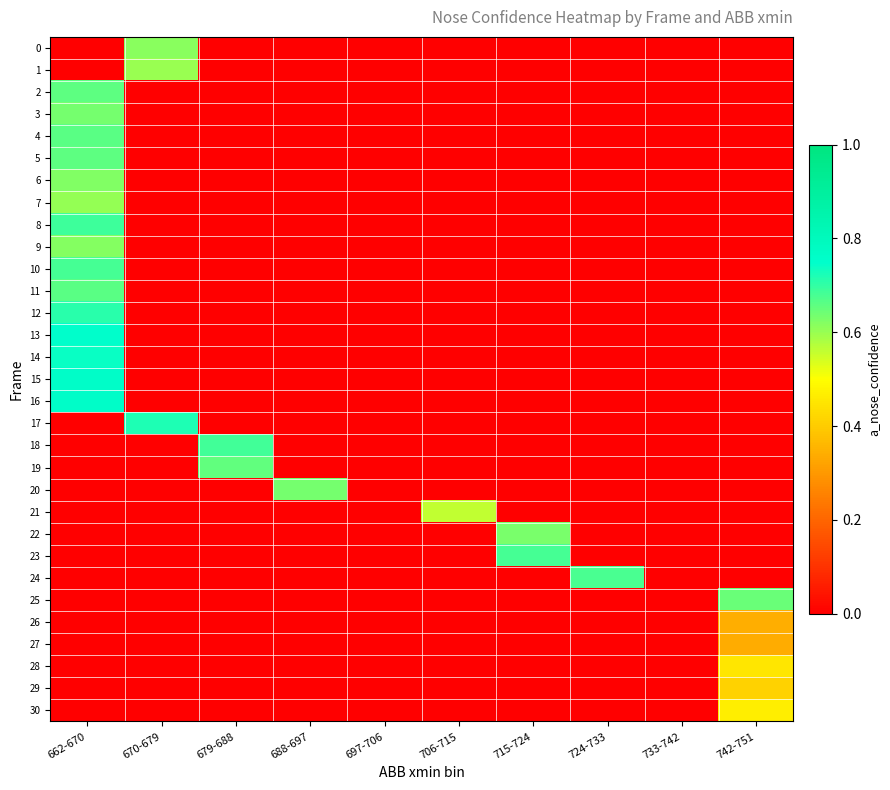

Reading right to left, extract all data points from this chart.

0: 742-751=0.0	733-742=0.0	724-733=0.0	715-724=0.0	706-715=0.0	697-706=0.0	688-697=0.0	679-688=0.0	670-679=0.6	662-670=0.0
1: 742-751=0.0	733-742=0.0	724-733=0.0	715-724=0.0	706-715=0.0	697-706=0.0	688-697=0.0	679-688=0.0	670-679=0.6	662-670=0.0
2: 742-751=0.0	733-742=0.0	724-733=0.0	715-724=0.0	706-715=0.0	697-706=0.0	688-697=0.0	679-688=0.0	670-679=0.0	662-670=0.7
3: 742-751=0.0	733-742=0.0	724-733=0.0	715-724=0.0	706-715=0.0	697-706=0.0	688-697=0.0	679-688=0.0	670-679=0.0	662-670=0.6
4: 742-751=0.0	733-742=0.0	724-733=0.0	715-724=0.0	706-715=0.0	697-706=0.0	688-697=0.0	679-688=0.0	670-679=0.0	662-670=0.7
5: 742-751=0.0	733-742=0.0	724-733=0.0	715-724=0.0	706-715=0.0	697-706=0.0	688-697=0.0	679-688=0.0	670-679=0.0	662-670=0.7
6: 742-751=0.0	733-742=0.0	724-733=0.0	715-724=0.0	706-715=0.0	697-706=0.0	688-697=0.0	679-688=0.0	670-679=0.0	662-670=0.6
7: 742-751=0.0	733-742=0.0	724-733=0.0	715-724=0.0	706-715=0.0	697-706=0.0	688-697=0.0	679-688=0.0	670-679=0.0	662-670=0.6
8: 742-751=0.0	733-742=0.0	724-733=0.0	715-724=0.0	706-715=0.0	697-706=0.0	688-697=0.0	679-688=0.0	670-679=0.0	662-670=0.7
9: 742-751=0.0	733-742=0.0	724-733=0.0	715-724=0.0	706-715=0.0	697-706=0.0	688-697=0.0	679-688=0.0	670-679=0.0	662-670=0.6
10: 742-751=0.0	733-742=0.0	724-733=0.0	715-724=0.0	706-715=0.0	697-706=0.0	688-697=0.0	679-688=0.0	670-679=0.0	662-670=0.7
11: 742-751=0.0	733-742=0.0	724-733=0.0	715-724=0.0	706-715=0.0	697-706=0.0	688-697=0.0	679-688=0.0	670-679=0.0	662-670=0.7
12: 742-751=0.0	733-742=0.0	724-733=0.0	715-724=0.0	706-715=0.0	697-706=0.0	688-697=0.0	679-688=0.0	670-679=0.0	662-670=0.7
13: 742-751=0.0	733-742=0.0	724-733=0.0	715-724=0.0	706-715=0.0	697-706=0.0	688-697=0.0	679-688=0.0	670-679=0.0	662-670=0.8
14: 742-751=0.0	733-742=0.0	724-733=0.0	715-724=0.0	706-715=0.0	697-706=0.0	688-697=0.0	679-688=0.0	670-679=0.0	662-670=0.7
15: 742-751=0.0	733-742=0.0	724-733=0.0	715-724=0.0	706-715=0.0	697-706=0.0	688-697=0.0	679-688=0.0	670-679=0.0	662-670=0.8
16: 742-751=0.0	733-742=0.0	724-733=0.0	715-724=0.0	706-715=0.0	697-706=0.0	688-697=0.0	679-688=0.0	670-679=0.0	662-670=0.8
17: 742-751=0.0	733-742=0.0	724-733=0.0	715-724=0.0	706-715=0.0	697-706=0.0	688-697=0.0	679-688=0.0	670-679=0.7	662-670=0.0
18: 742-751=0.0	733-742=0.0	724-733=0.0	715-724=0.0	706-715=0.0	697-706=0.0	688-697=0.0	679-688=0.7	670-679=0.0	662-670=0.0
19: 742-751=0.0	733-742=0.0	724-733=0.0	715-724=0.0	706-715=0.0	697-706=0.0	688-697=0.0	679-688=0.7	670-679=0.0	662-670=0.0
20: 742-751=0.0	733-742=0.0	724-733=0.0	715-724=0.0	706-715=0.0	697-706=0.0	688-697=0.6	679-688=0.0	670-679=0.0	662-670=0.0
21: 742-751=0.0	733-742=0.0	724-733=0.0	715-724=0.0	706-715=0.6	697-706=0.0	688-697=0.0	679-688=0.0	670-679=0.0	662-670=0.0
22: 742-751=0.0	733-742=0.0	724-733=0.0	715-724=0.6	706-715=0.0	697-706=0.0	688-697=0.0	679-688=0.0	670-679=0.0	662-670=0.0
23: 742-751=0.0	733-742=0.0	724-733=0.0	715-724=0.7	706-715=0.0	697-706=0.0	688-697=0.0	679-688=0.0	670-679=0.0	662-670=0.0
24: 742-751=0.0	733-742=0.0	724-733=0.7	715-724=0.0	706-715=0.0	697-706=0.0	688-697=0.0	679-688=0.0	670-679=0.0	662-670=0.0
25: 742-751=0.6	733-742=0.0	724-733=0.0	715-724=0.0	706-715=0.0	697-706=0.0	688-697=0.0	679-688=0.0	670-679=0.0	662-670=0.0
26: 742-751=0.3	733-742=0.0	724-733=0.0	715-724=0.0	706-715=0.0	697-706=0.0	688-697=0.0	679-688=0.0	670-679=0.0	662-670=0.0
27: 742-751=0.3	733-742=0.0	724-733=0.0	715-724=0.0	706-715=0.0	697-706=0.0	688-697=0.0	679-688=0.0	670-679=0.0	662-670=0.0
28: 742-751=0.4	733-742=0.0	724-733=0.0	715-724=0.0	706-715=0.0	697-706=0.0	688-697=0.0	679-688=0.0	670-679=0.0	662-670=0.0
29: 742-751=0.4	733-742=0.0	724-733=0.0	715-724=0.0	706-715=0.0	697-706=0.0	688-697=0.0	679-688=0.0	670-679=0.0	662-670=0.0
30: 742-751=0.5	733-742=0.0	724-733=0.0	715-724=0.0	706-715=0.0	697-706=0.0	688-697=0.0	679-688=0.0	670-679=0.0	662-670=0.0